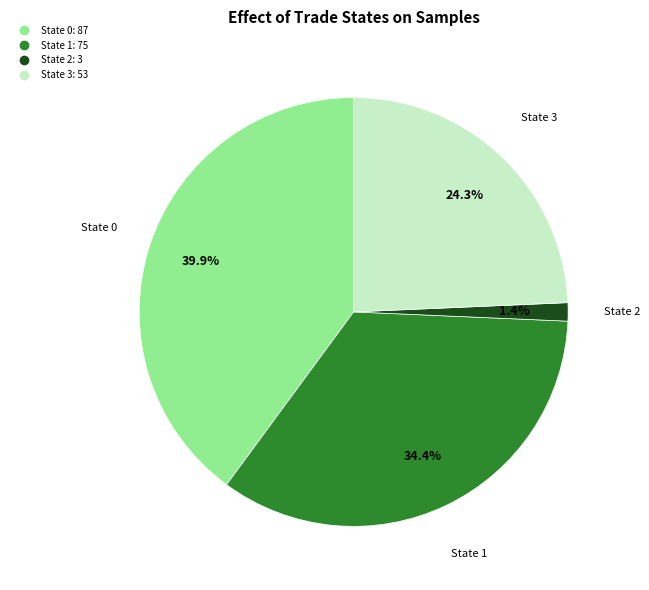

Is there a majority slice in this chart?

No